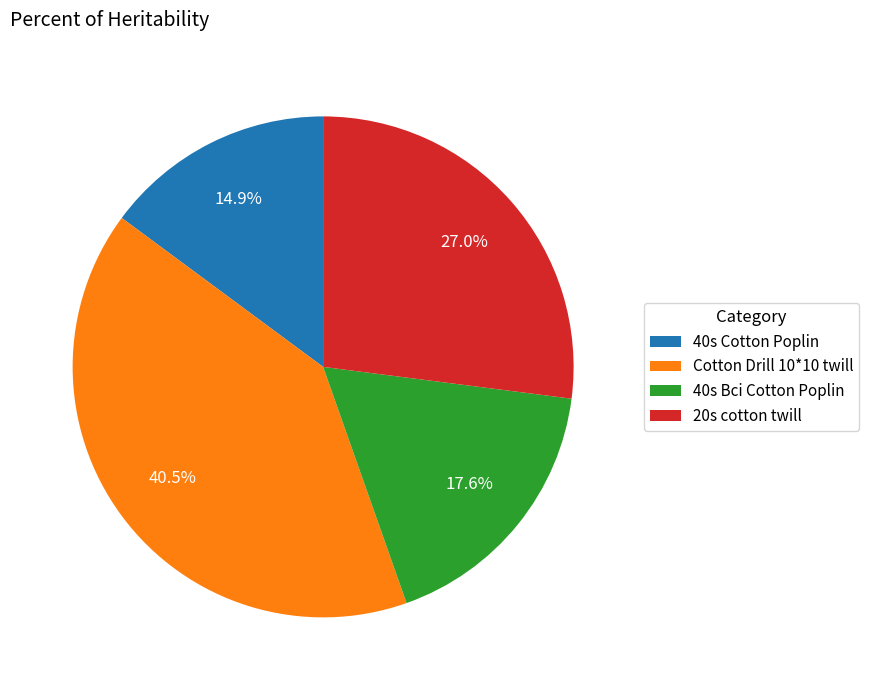

Between 40s Bci Cotton Poplin and 20s cotton twill, which is larger?

20s cotton twill